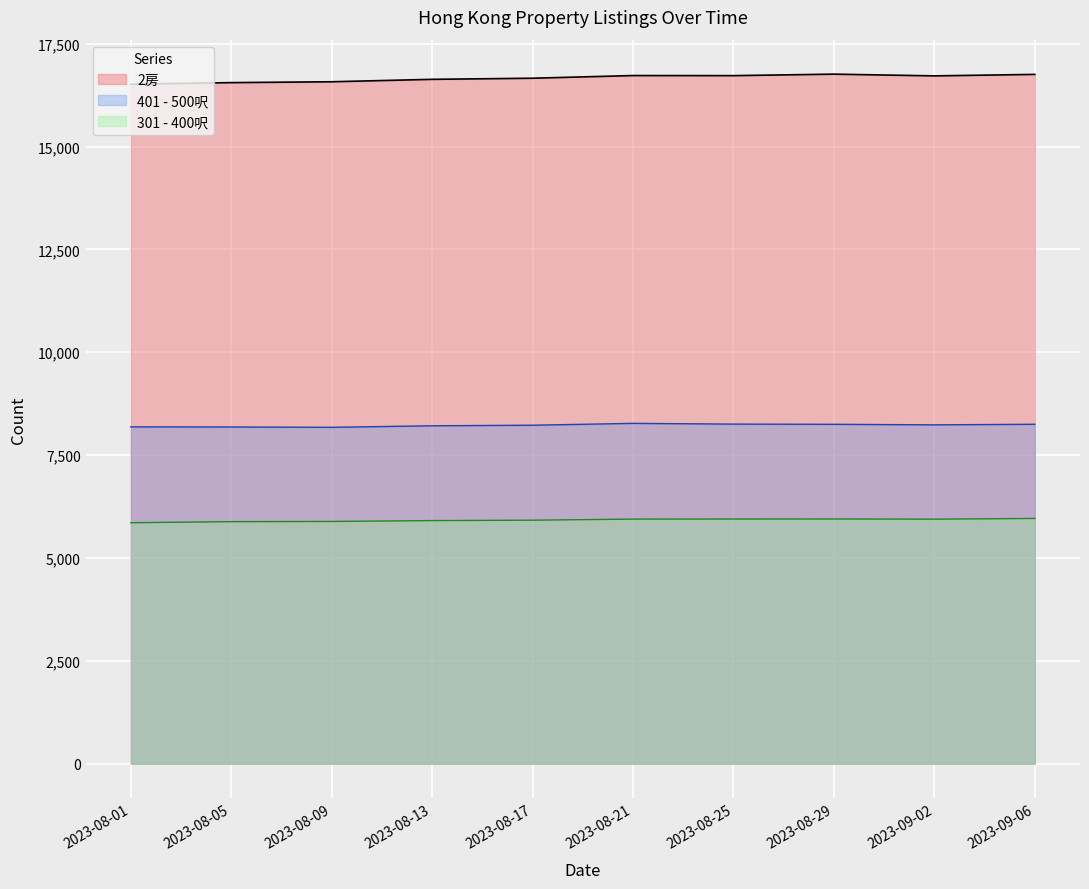

What is the label of the 7th point from the left?

2023-08-25